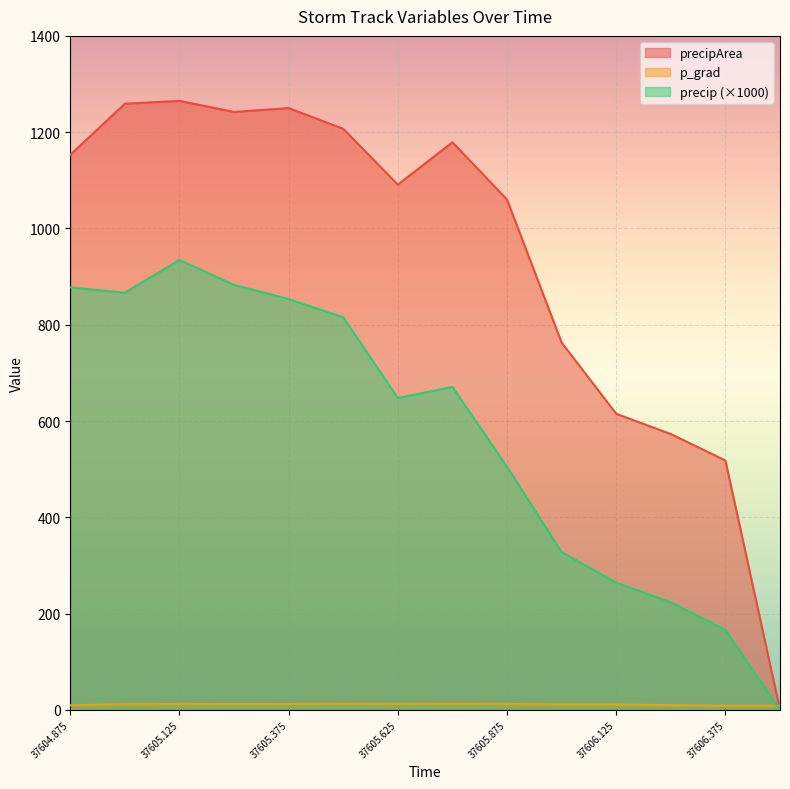

Reading right to left, extract all data points from this chart.

precip: 0.0	166.1	223.5	264.0	327.8	504.8	670.8	647.6	815.6	853.3	882.7	934.4	866.5	877.5
precipArea: 0.0	518.0	573.0	615.0	763.0	1060.0	1179.0	1091.0	1207.0	1250.0	1242.0	1265.0	1259.0	1153.0
p_grad: 8.6	8.6	9.7	11.0	11.0	12.2	12.7	12.2	12.5	12.1	12.0	12.2	11.6	9.5